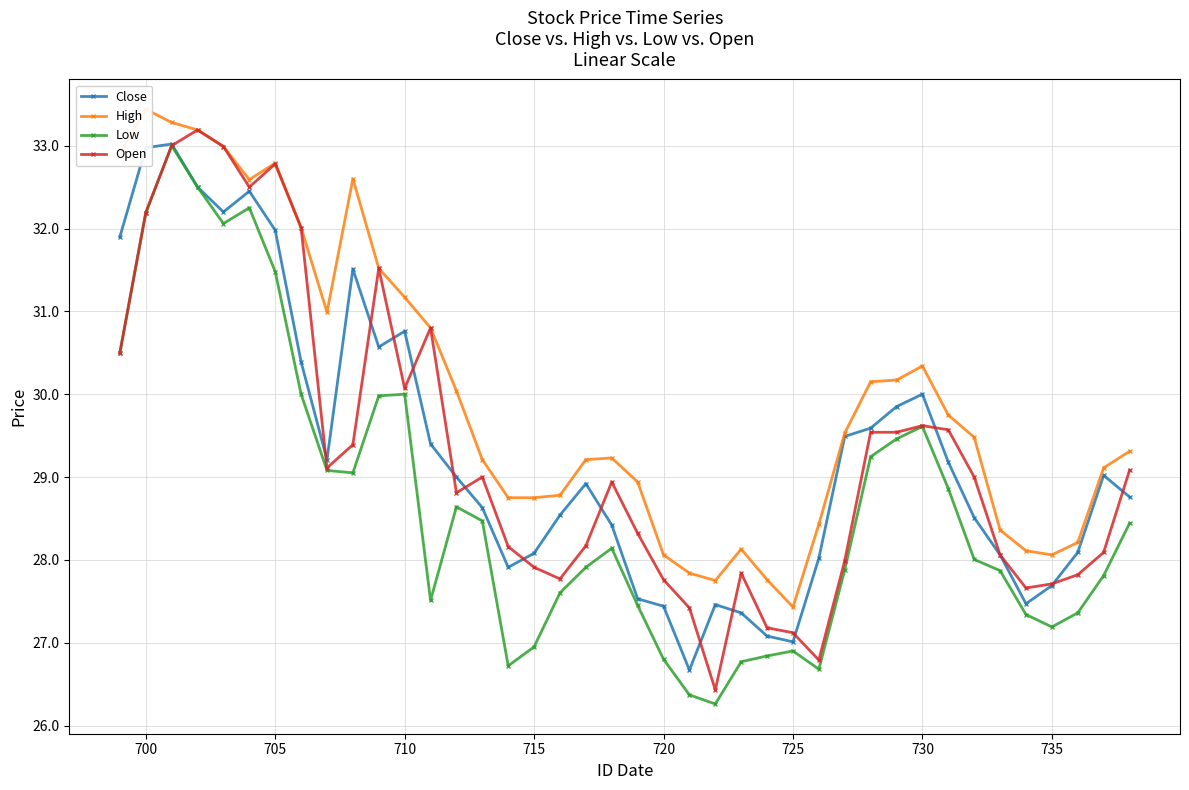

What is the approximate value of Close at 730?

30.0